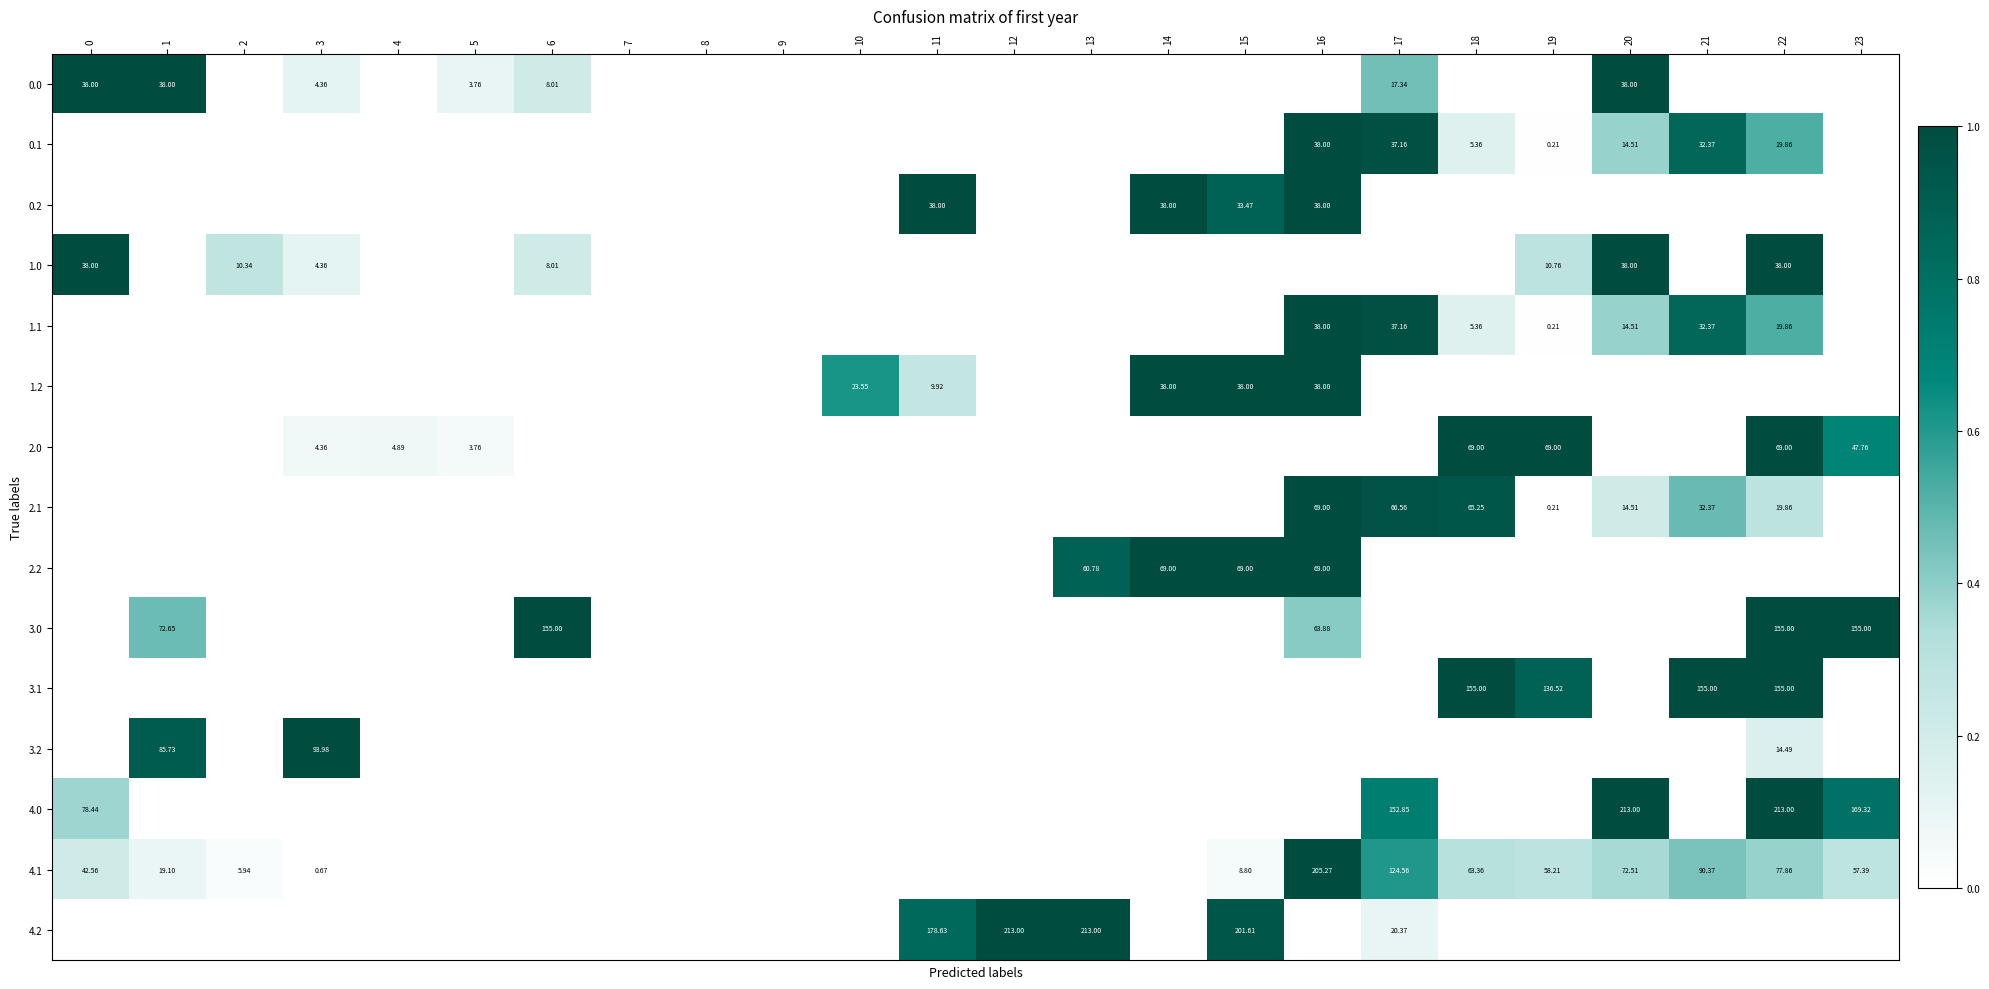

The 3.2 series shows 0.0 at 13. True or false?

True